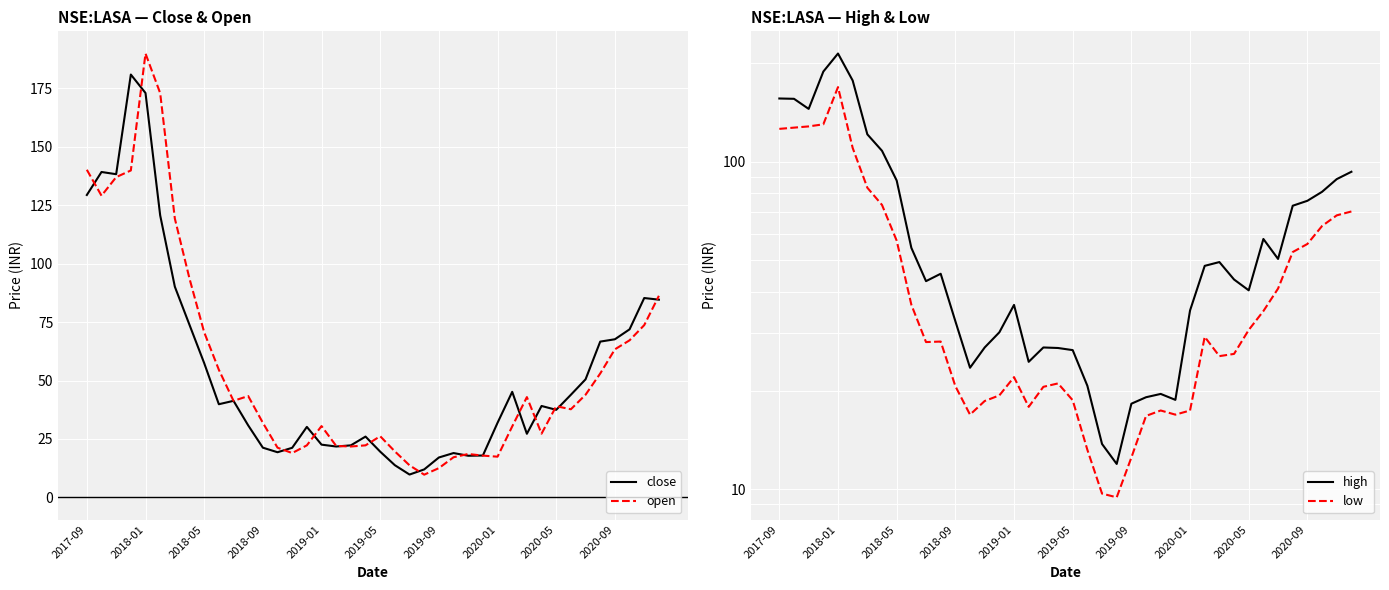

The value of open at 2019-09 is 12.5. True or false?

True